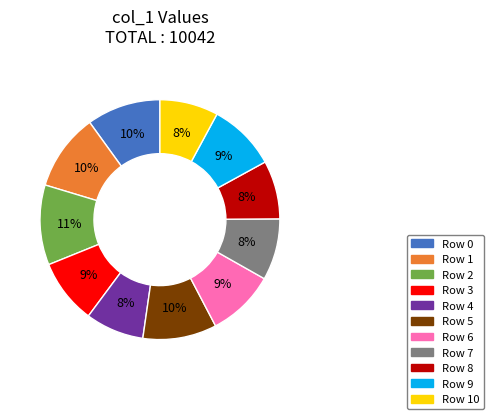

To the nearest percent, what is the difference between the largest and smallest slice percentages?

3%